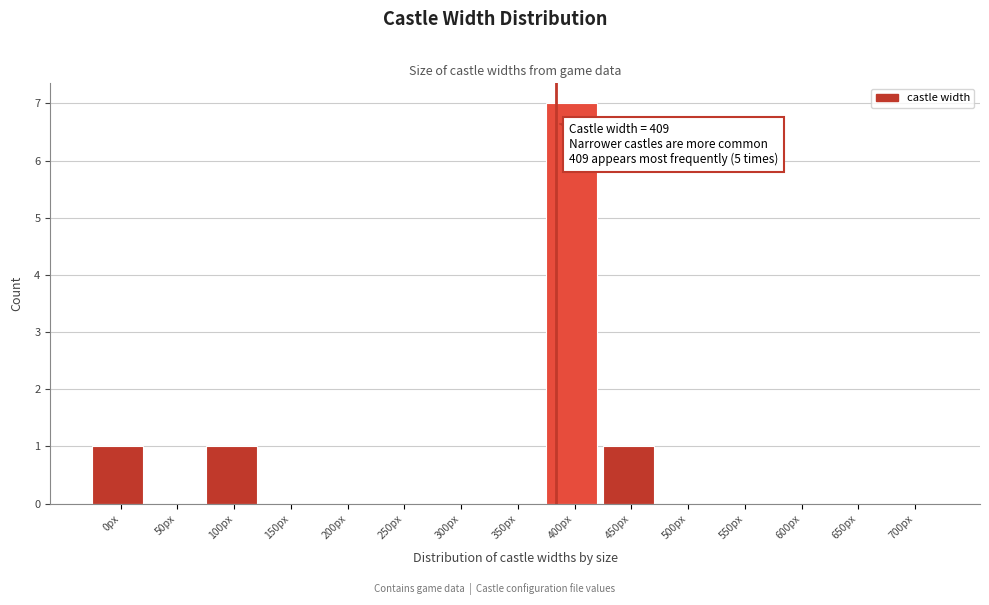

Reading right to left, extract all data points from this chart.

700px=0	650px=0	600px=0	550px=0	500px=0	450px=1	400px=7	350px=0	300px=0	250px=0	200px=0	150px=0	100px=1	50px=0	0px=1